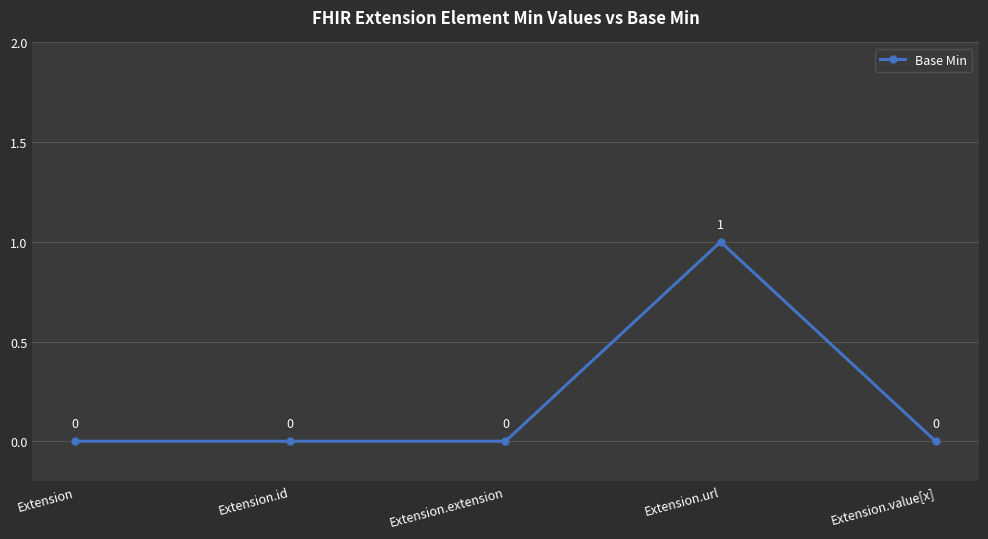

The value at Extension is 0. True or false?

True